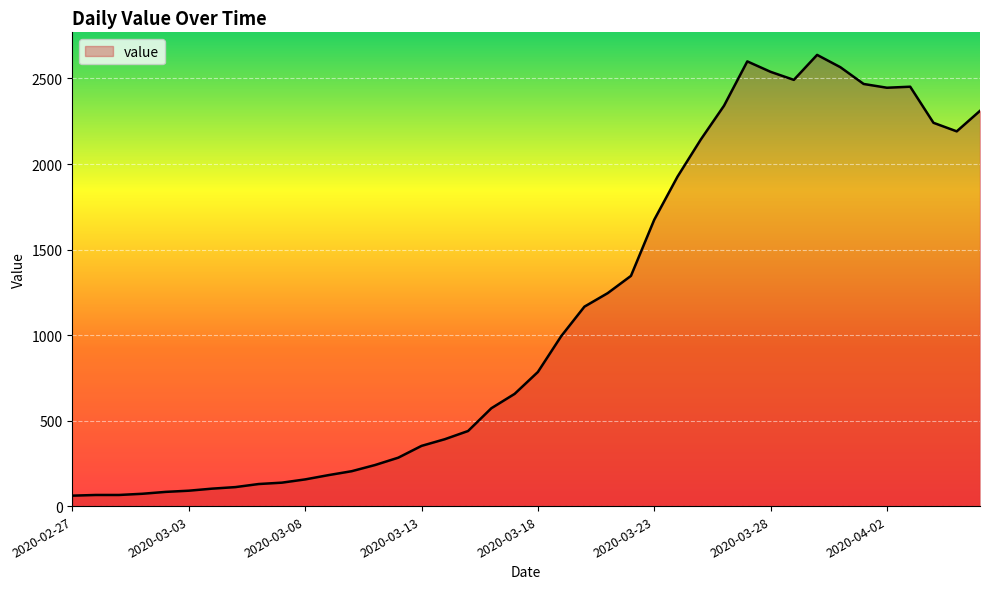

What is the difference between the maximum and minimum values?

2577